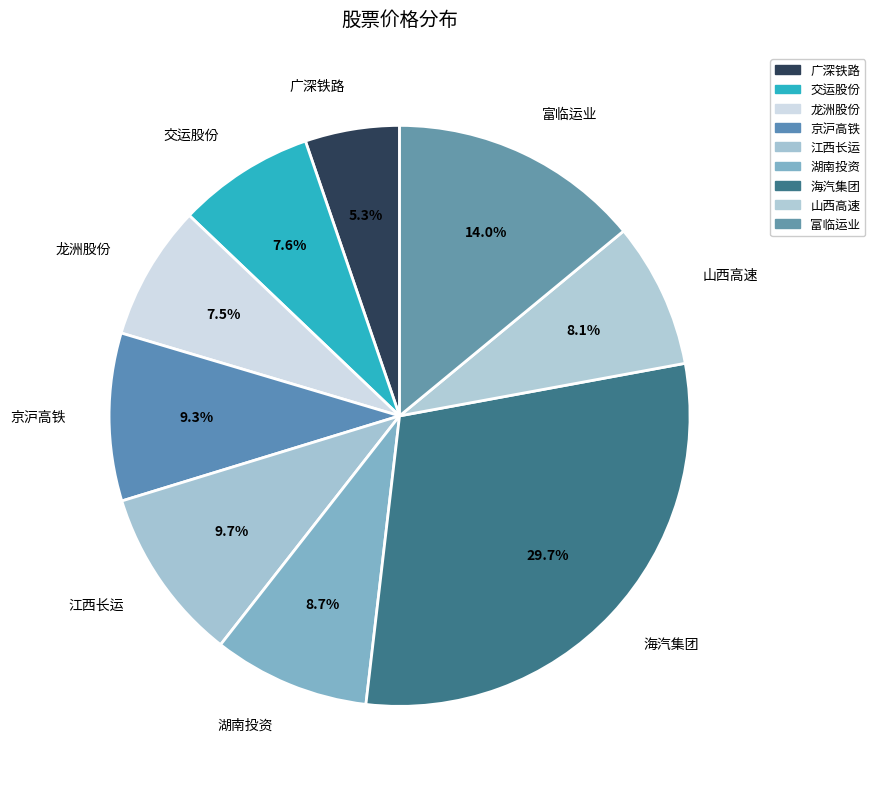

Count the number of slices in the pie.

9